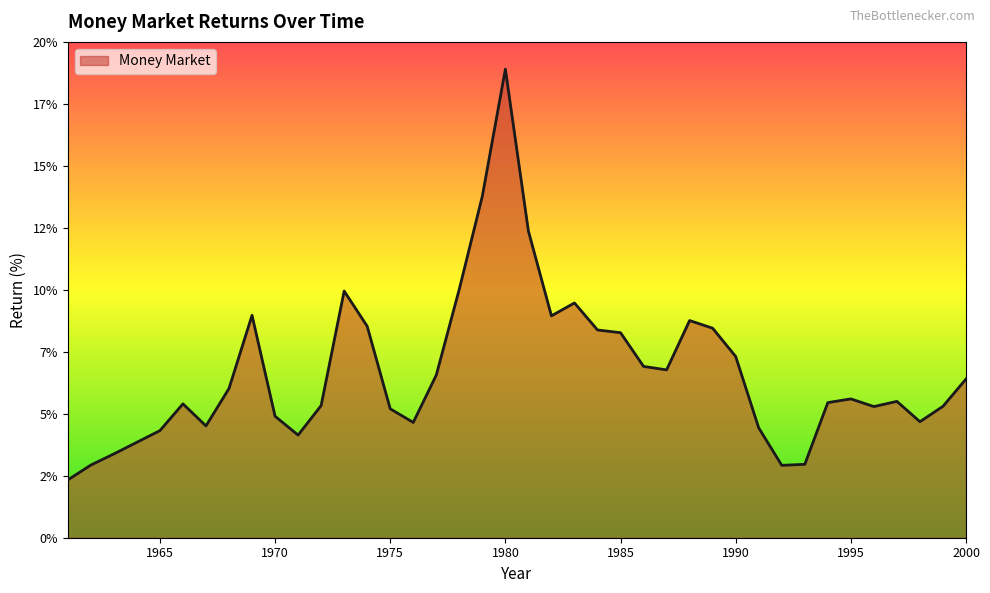

How many interior local valleys (lower than both neighbors) does the data have?

8